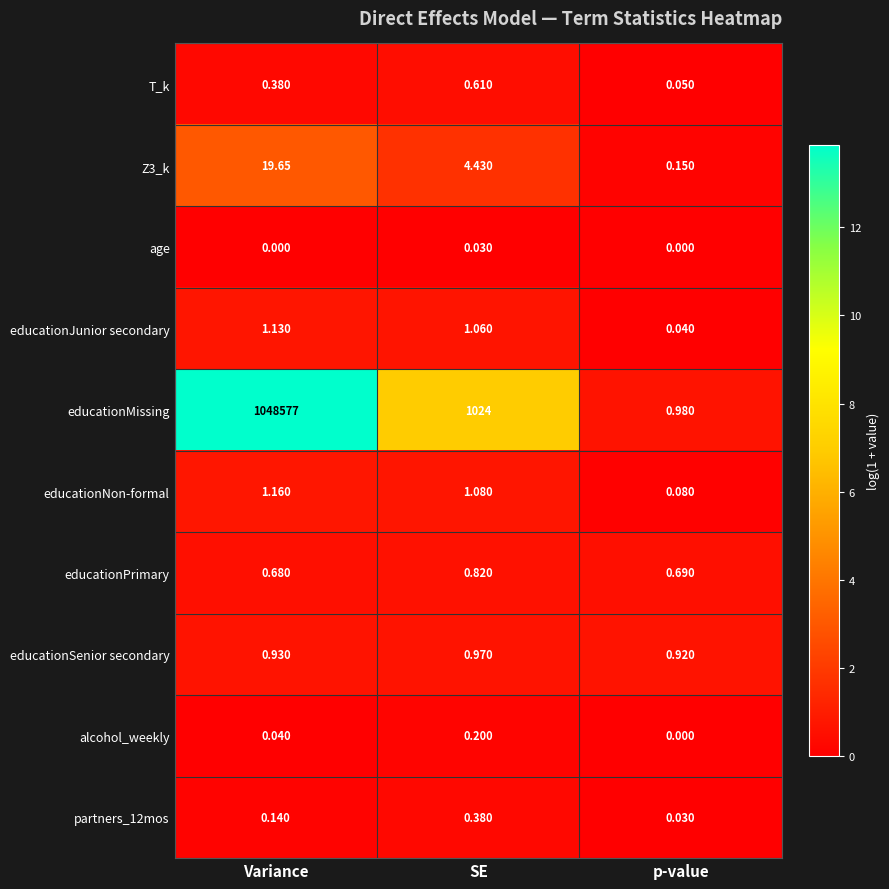

What is the total value across all series at SE?

1033.6